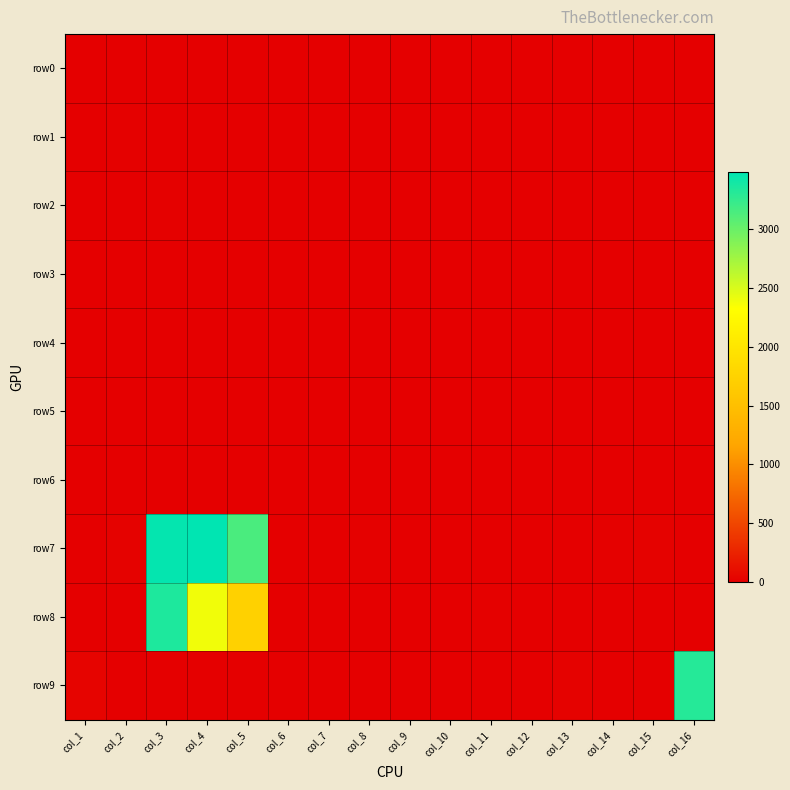

At which category is the sum across all series the highest?

col_3